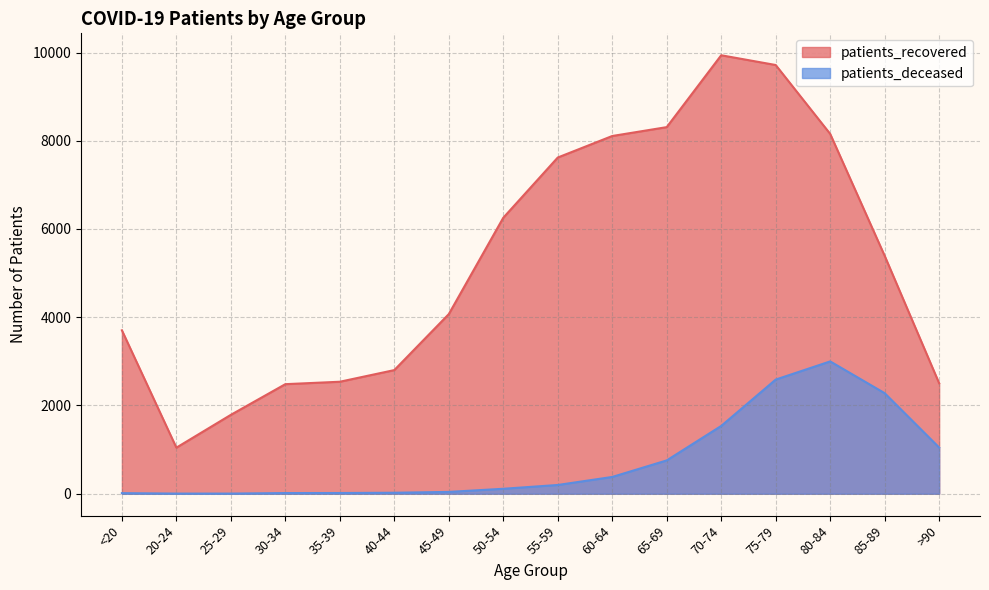

At how many categories does at least one series exceed 2330?

14